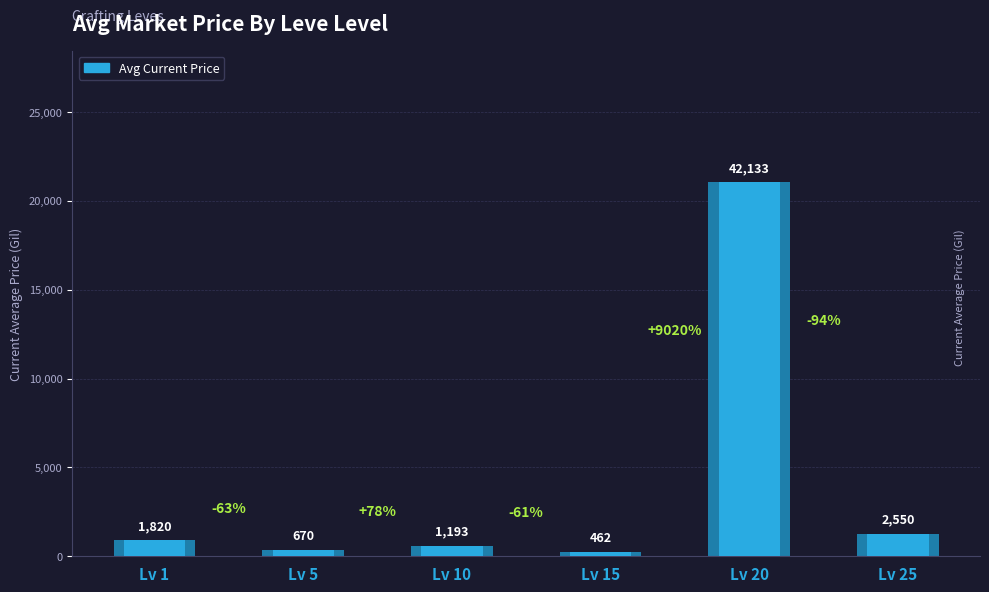

What is the change in value from Lv 5 to Lv 20?

+41463